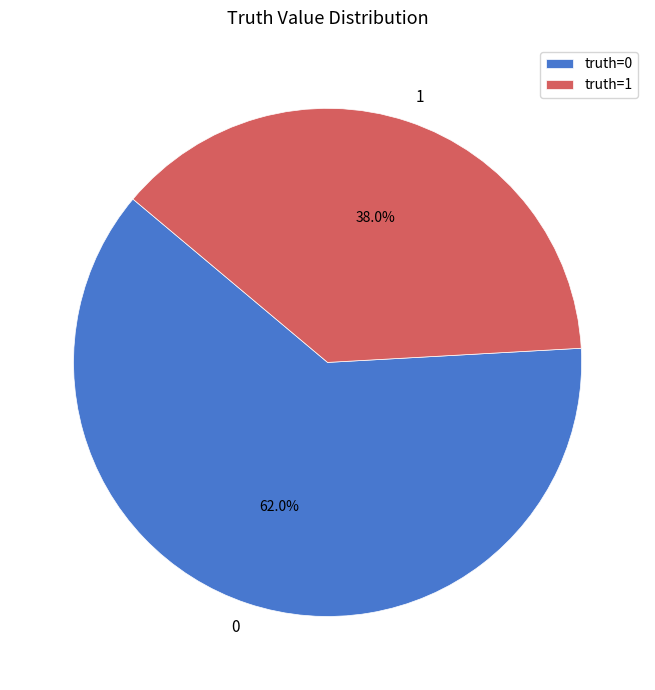

Is the sum of 0 and 1 greater than half?

Yes